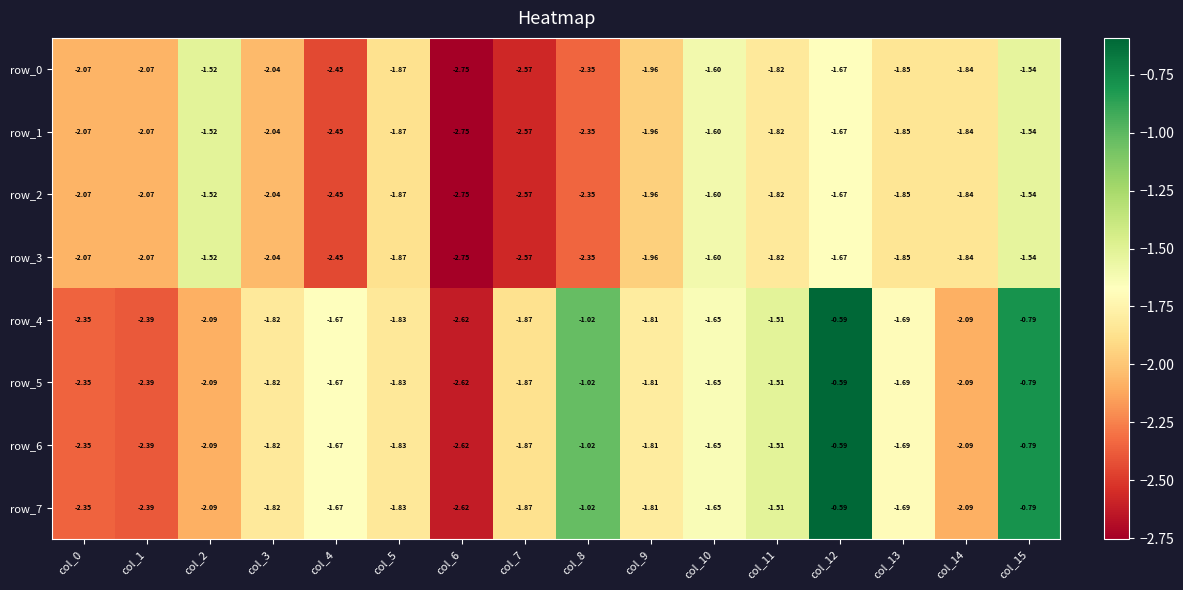

What is the sum of the row_7 values at col_13 and col_2?

-3.8